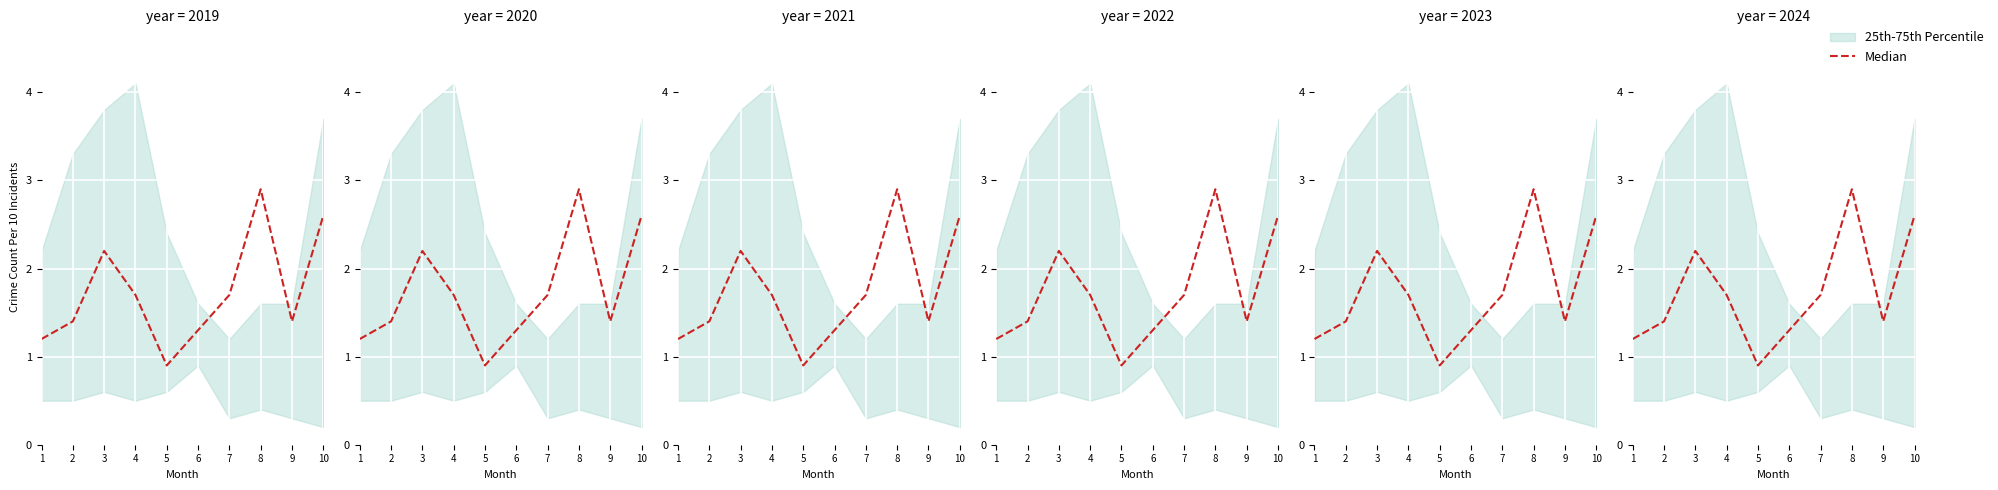

Approximately how many times larger is the value at 6 compared to 3?

0.6